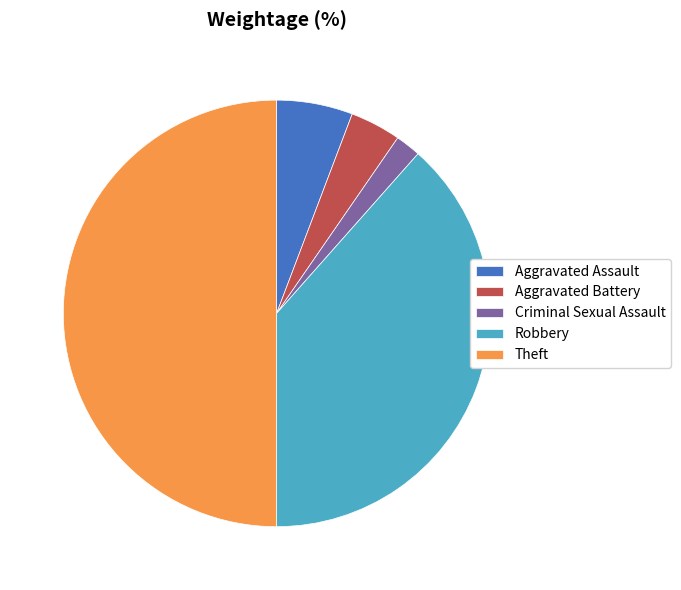

What is the smallest slice in the pie chart?

Criminal Sexual Assault